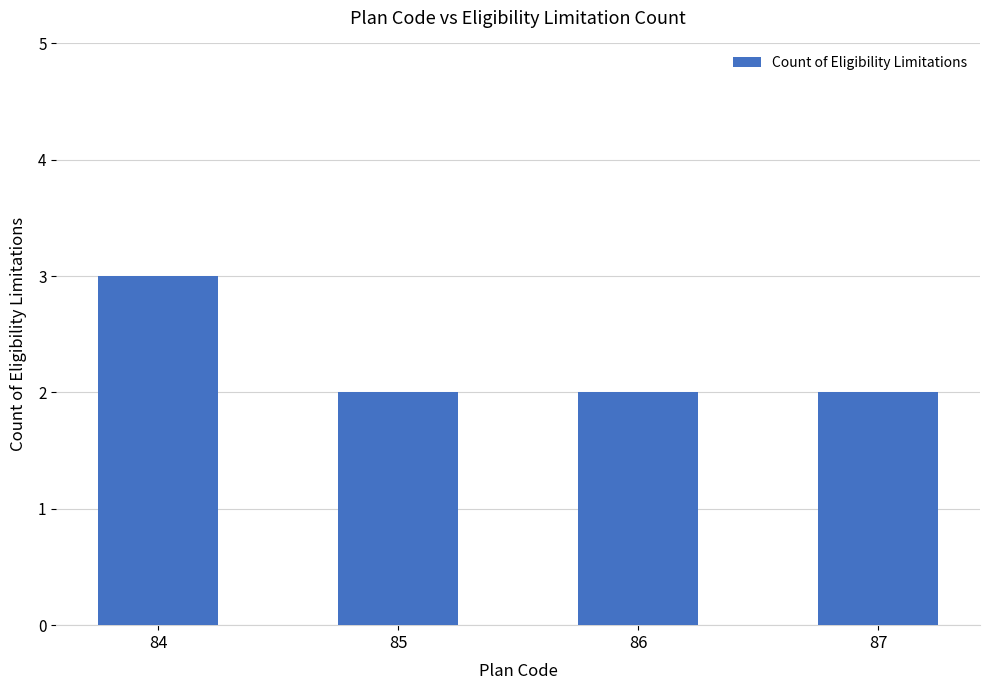

What is the value of the 2nd bar from the left?

2